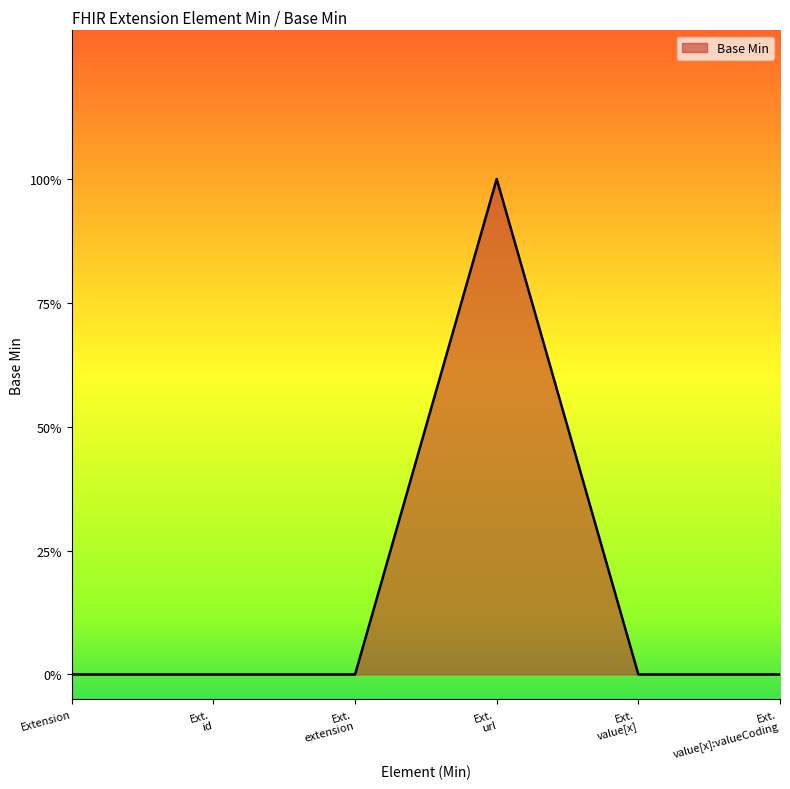

Is this an area chart (filled region under the line)?

Yes